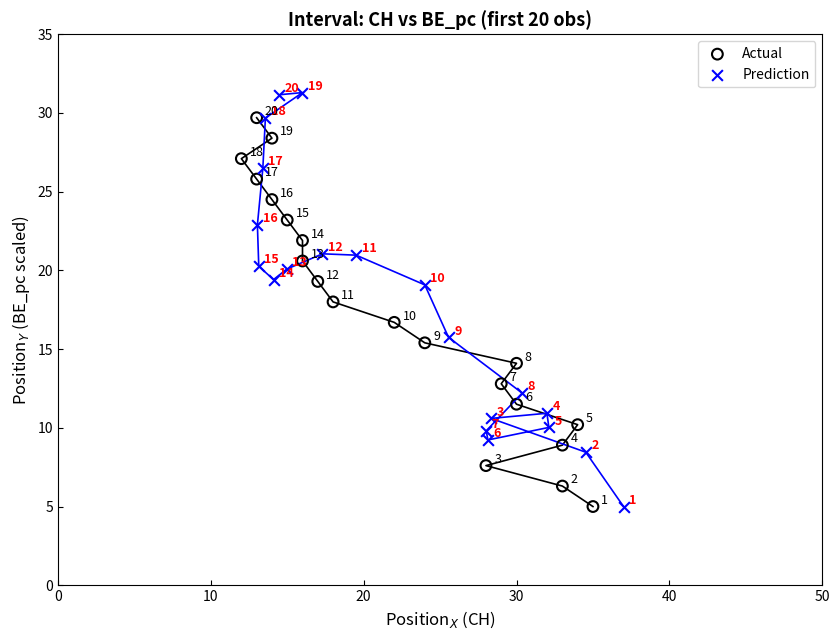

What are all the series names shown in the legend?

Actual, Prediction